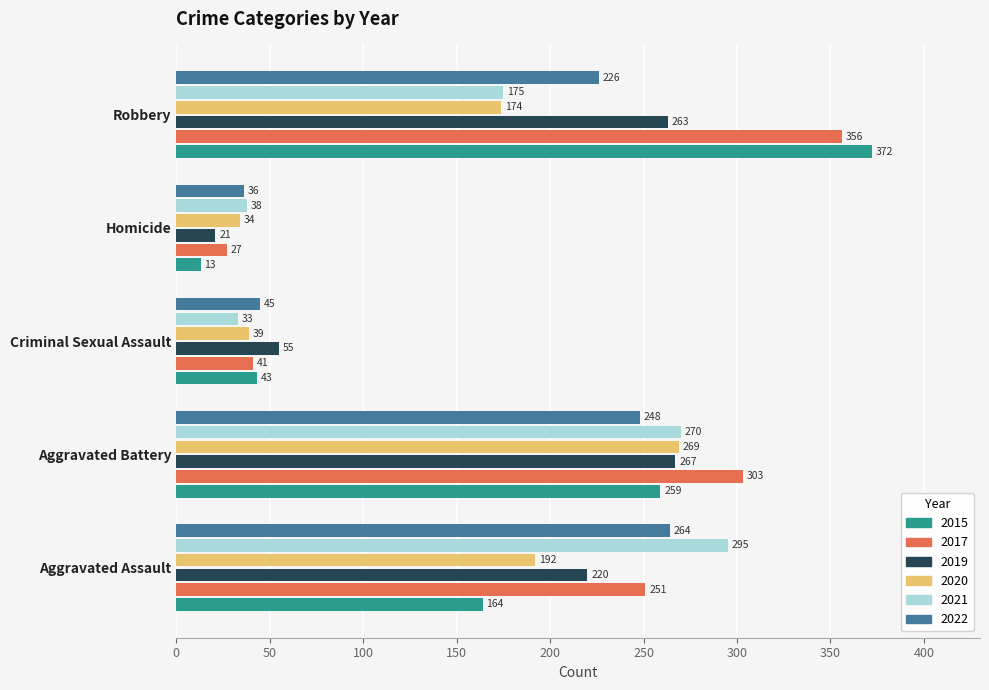

At how many categories does at least one series exceed 297?

2